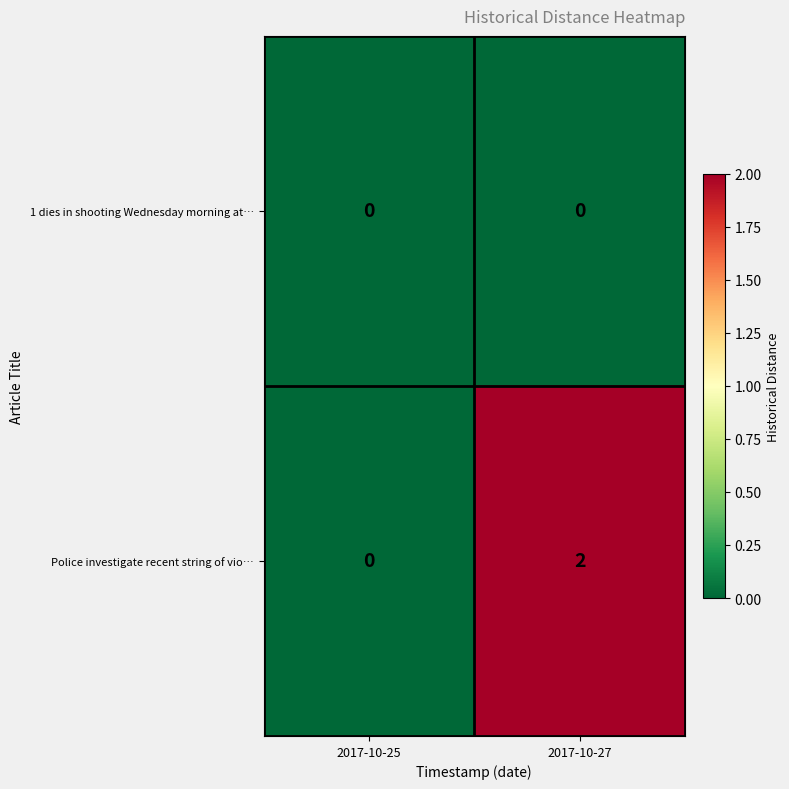

Between 2017-10-25 and 2017-10-27, which series saw the biggest shift?

Police investigate recent string of vio…